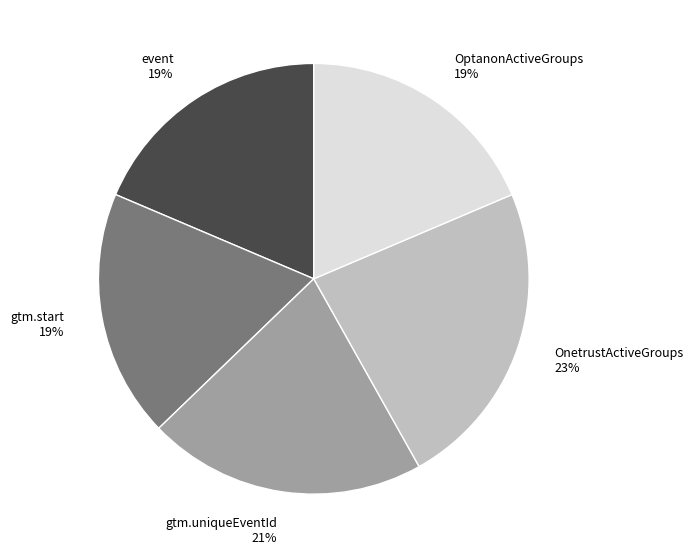

To the nearest percent, what percentage of the pie is gtm.start 19%?

19%